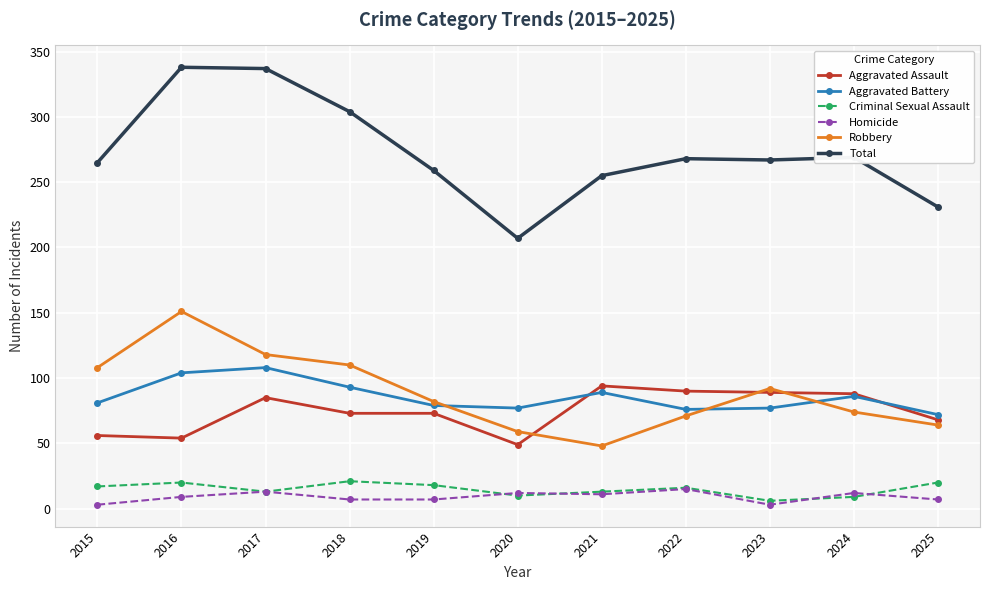

What is the value of the Aggravated Assault point at the 1st from the left?

56